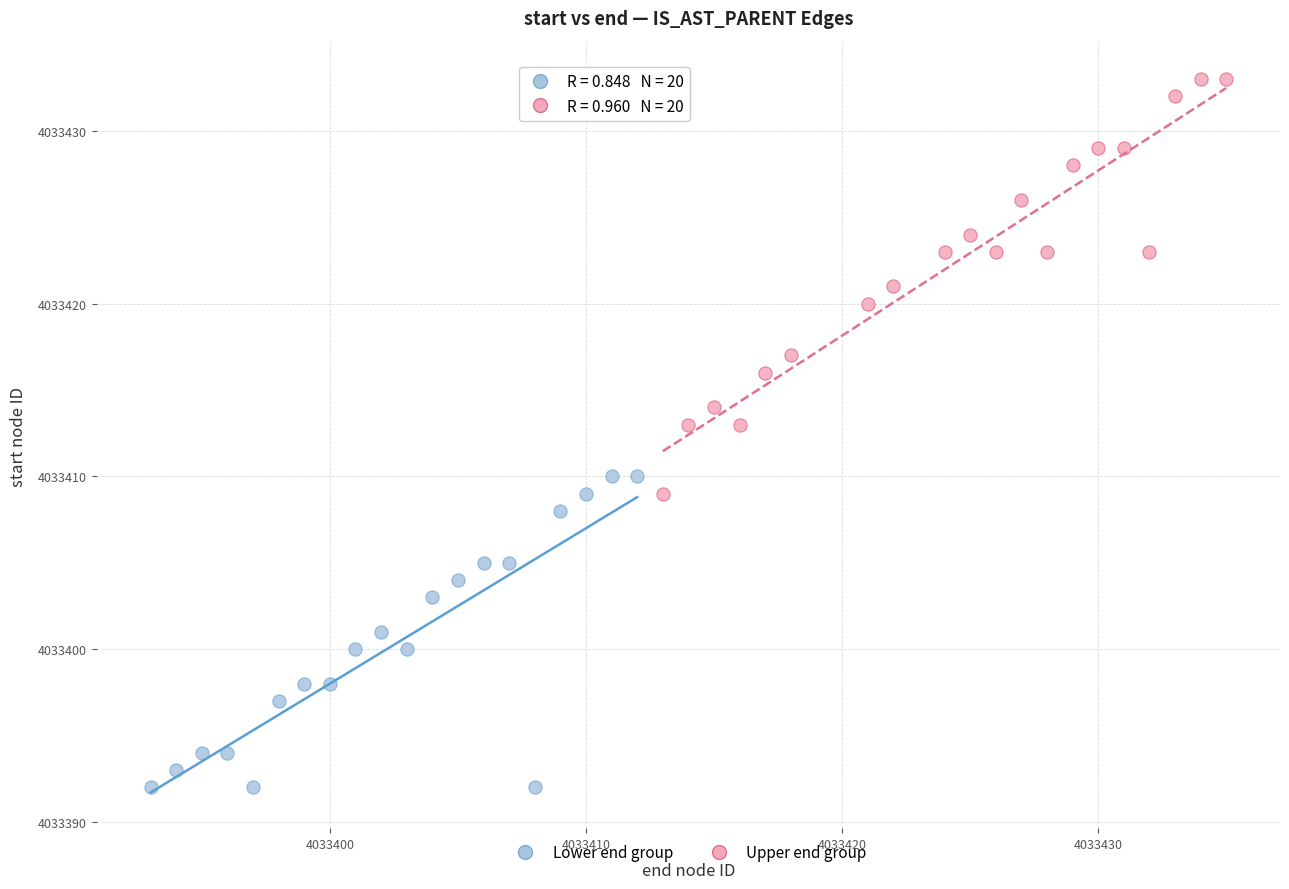

Which series reaches the maximum Y coordinate?

Upper end group